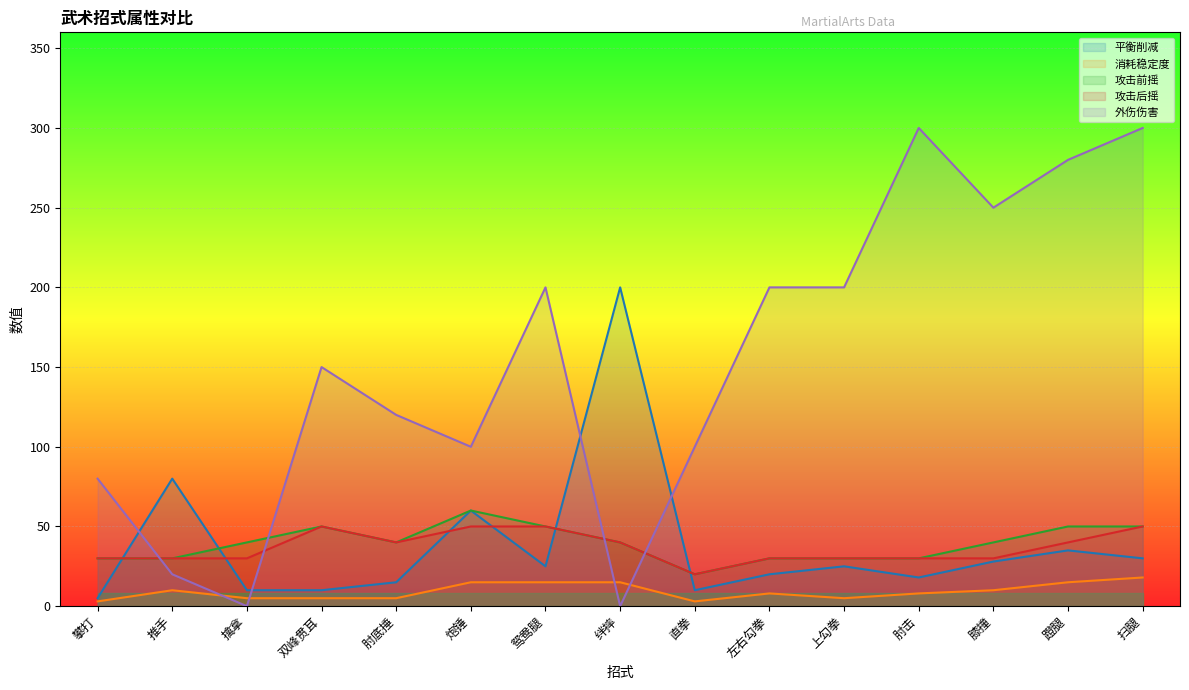

At which category is the sum across all series the highest?

扫腿